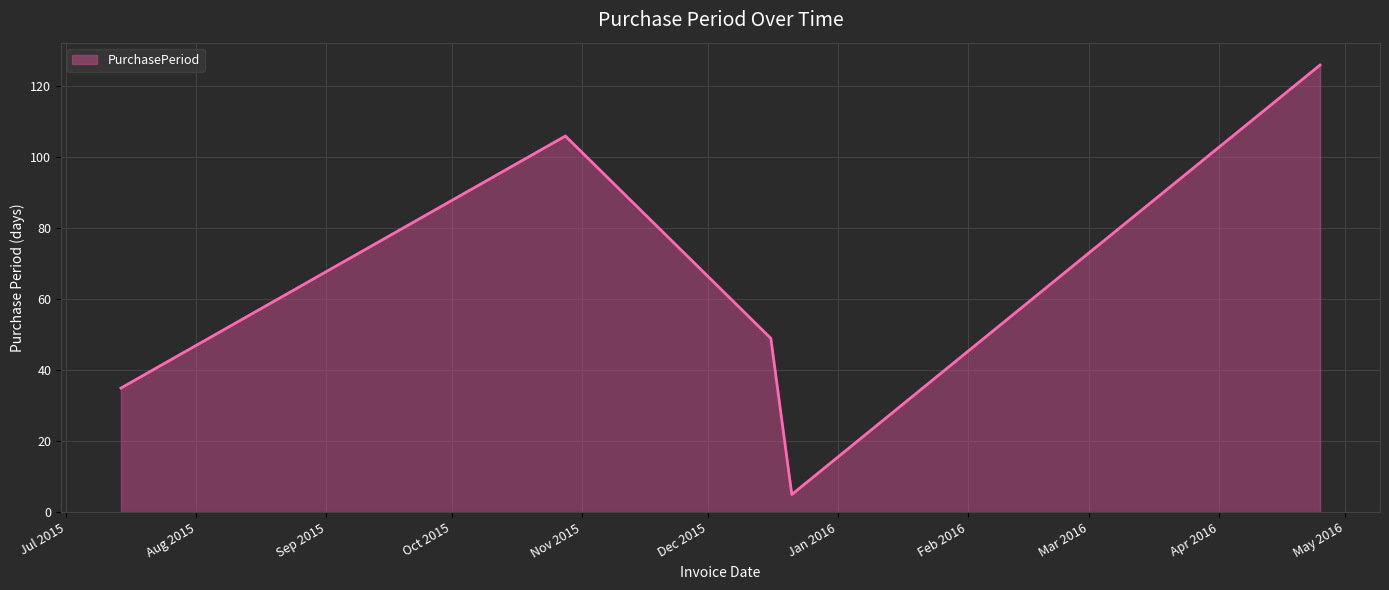

How many interior local valleys (lower than both neighbors) does the data have?

1